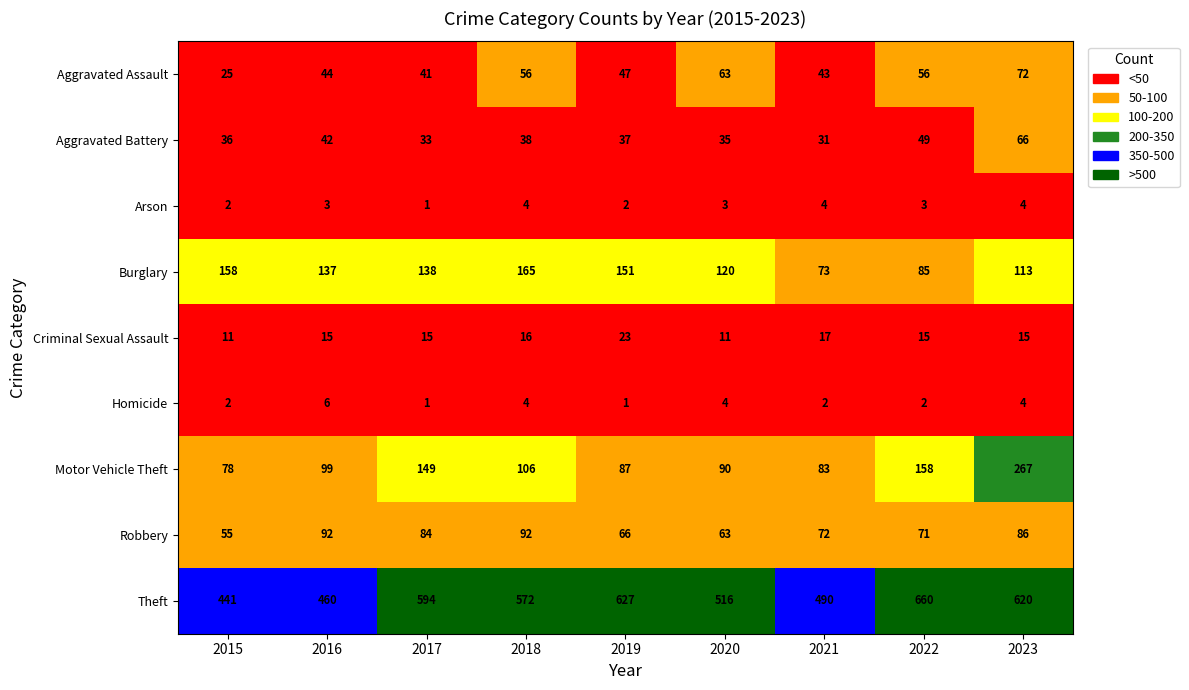

Which series has the largest total across all categories?

Theft